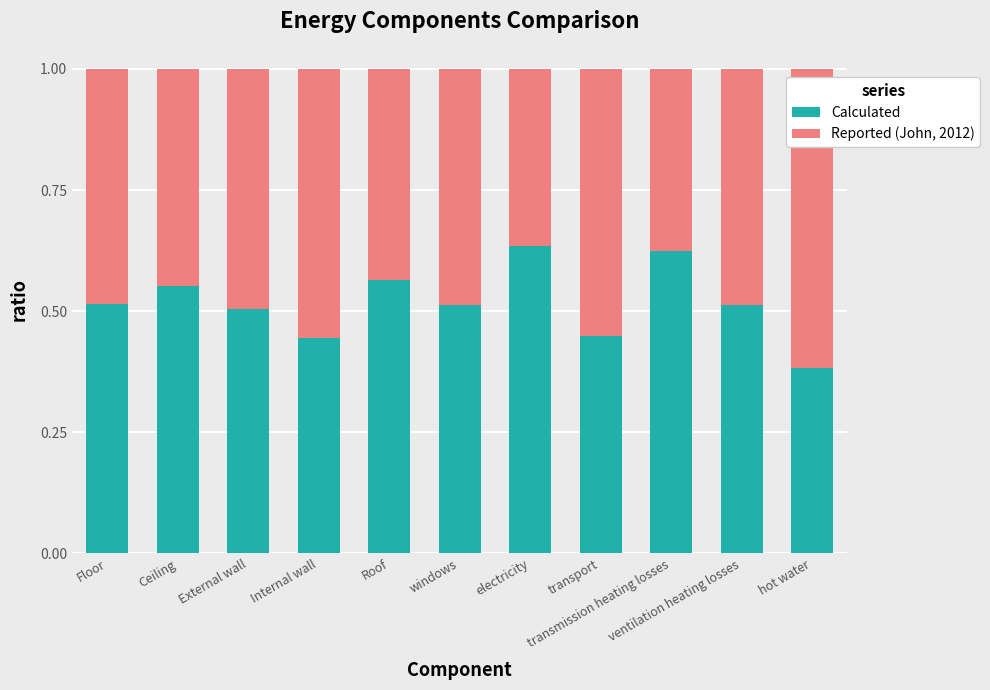

Which category has the lowest value in the Calculated series?

hot water